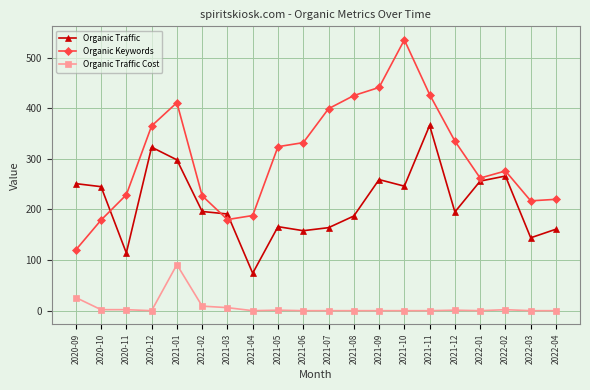

True or false: Organic Traffic Cost and Organic Traffic intersect in this chart.

False